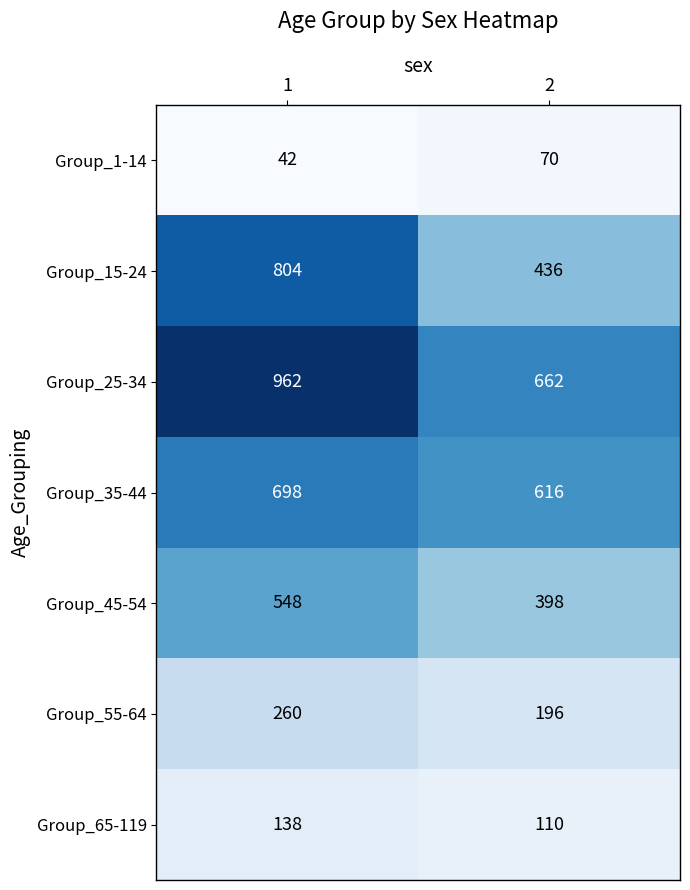

What is the average value of the Group_25-34 series?

812